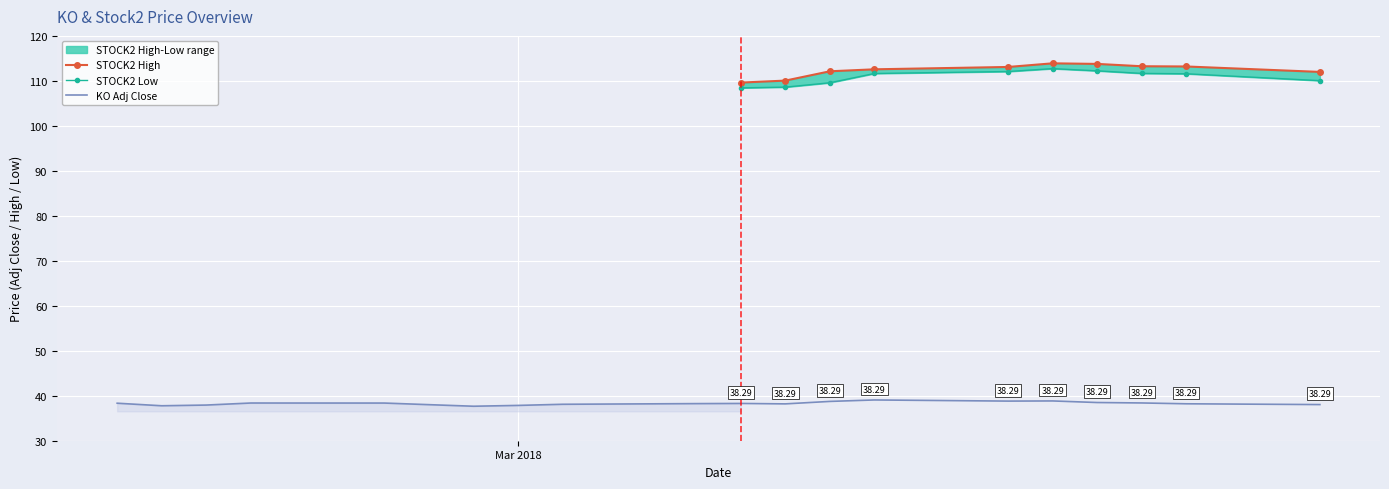

True or false: KO Adj Close and STOCK2 Low intersect in this chart.

False